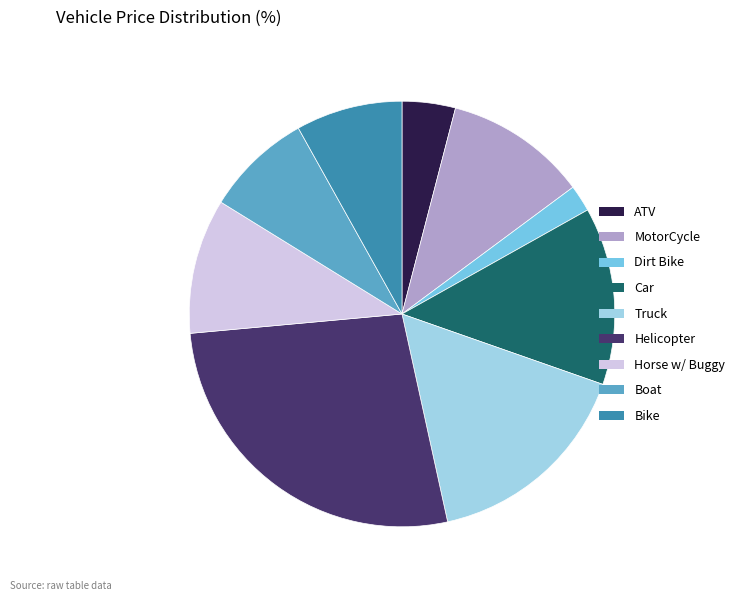

What is the ratio of the value at Horse w/ Buggy to the value at Bike?

1.3